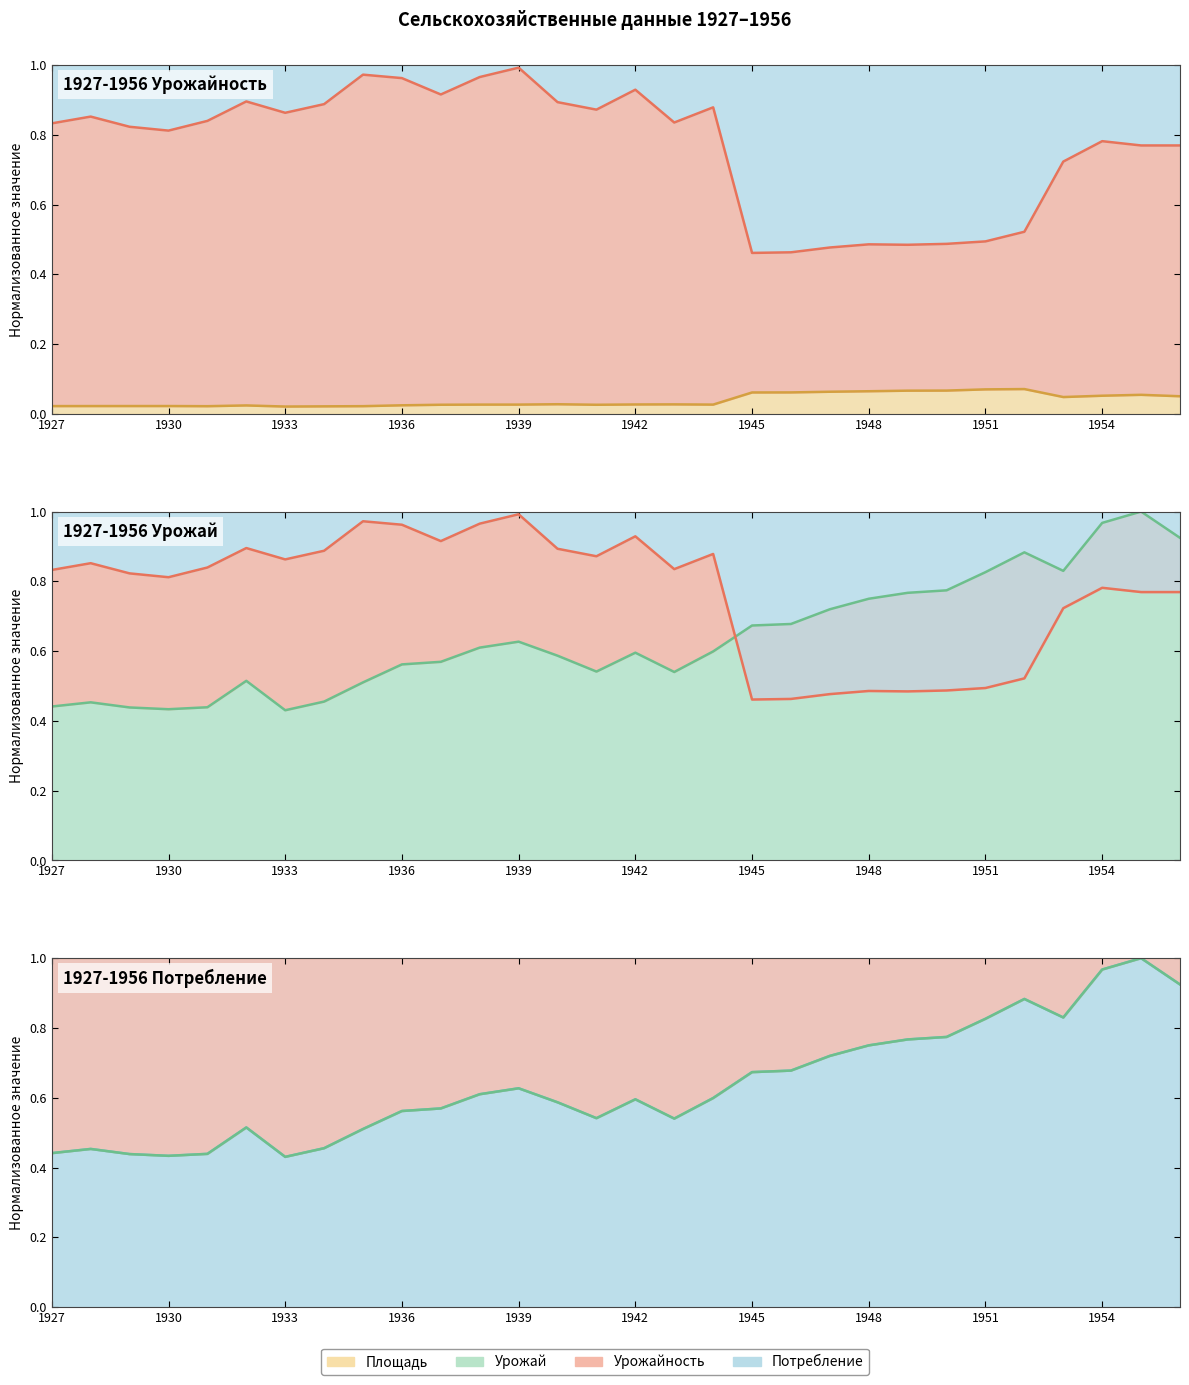

Reading left to right, extract all data points from this chart.

площадь (линия): 0.0	0.0	0.0	0.0	0.0	0.0	0.0	0.0	0.0	0.0	0.0	0.0	0.0	0.0	0.0	0.0	0.0	0.0	0.1	0.1	0.1	0.1	0.1	0.1	0.1	0.1	0.0	0.1	0.1	0.1
урожайность (линия): 0.8	0.9	0.8	0.8	0.8	0.9	0.9	0.9	1.0	1.0	0.9	1.0	1.0	0.9	0.9	0.9	0.8	0.9	0.5	0.5	0.5	0.5	0.5	0.5	0.5	0.5	0.7	0.8	0.8	0.8
урожай (линия): 0.4	0.5	0.4	0.4	0.4	0.5	0.4	0.5	0.5	0.6	0.6	0.6	0.6	0.6	0.5	0.6	0.5	0.6	0.7	0.7	0.7	0.8	0.8	0.8	0.8	0.9	0.8	1.0	1.0	0.9
потребление (линия): 0.4	0.5	0.4	0.4	0.4	0.5	0.4	0.5	0.5	0.6	0.6	0.6	0.6	0.6	0.5	0.6	0.5	0.6	0.7	0.7	0.7	0.8	0.8	0.8	0.8	0.9	0.8	1.0	1.0	0.9